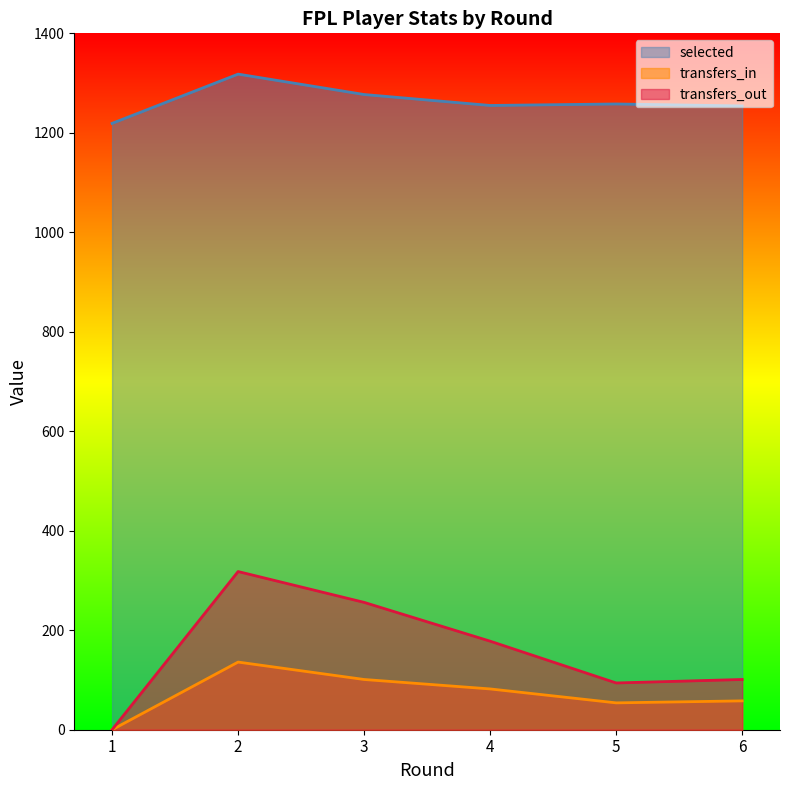

At which category does transfers_out reach its first local valley?

5